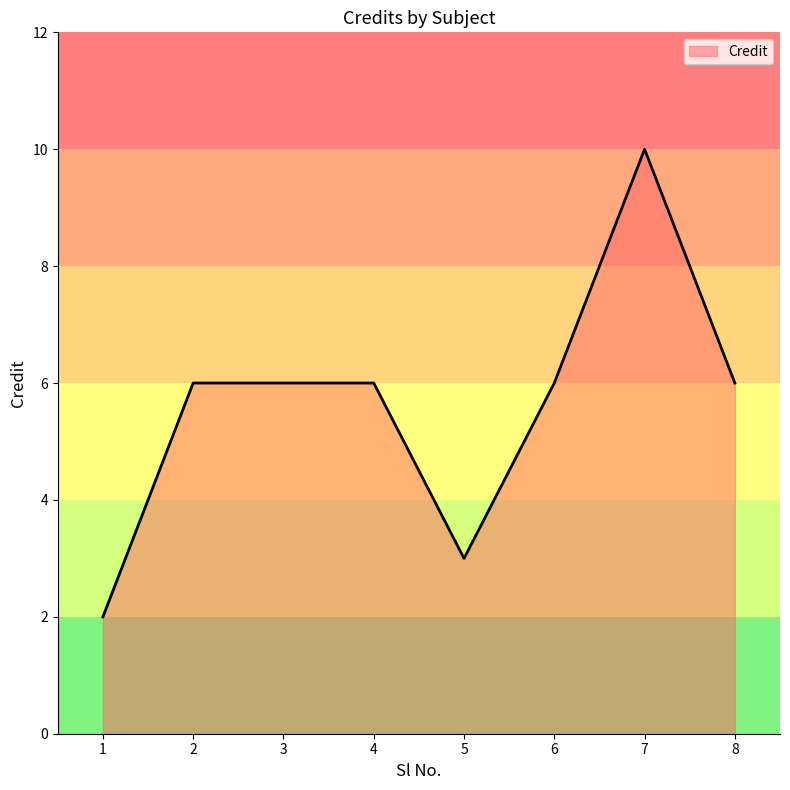

Count the values in the range 6 to 7.

5